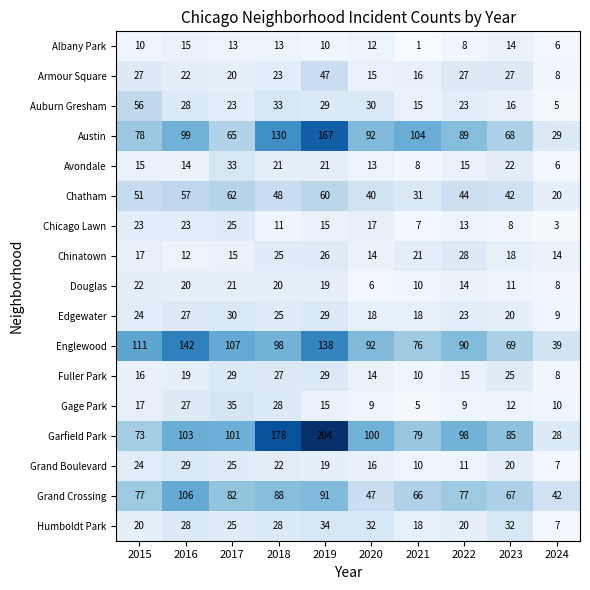

Is it true that Edgewater equals 40 at 2019?

False